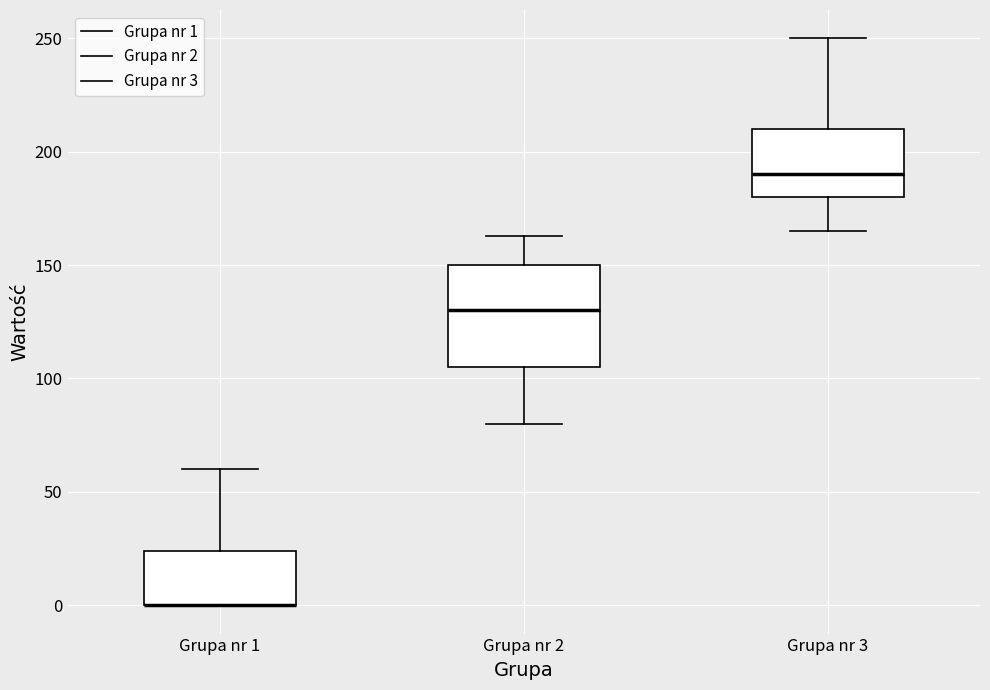

Reading left to right, read every box against the y-axis: the position of its median line, the range the box covers, and the ends of its whiskers. The values are not printed on the chart, so give them approximately, as read against the axis.

Grupa nr 1: median 0 (drawn on the box's lower edge), box 0 to 25, whiskers 0 to 60
Grupa nr 2: median 130, box 105 to 150, whiskers 80 to 165
Grupa nr 3: median 190, box 180 to 210, whiskers 165 to 250